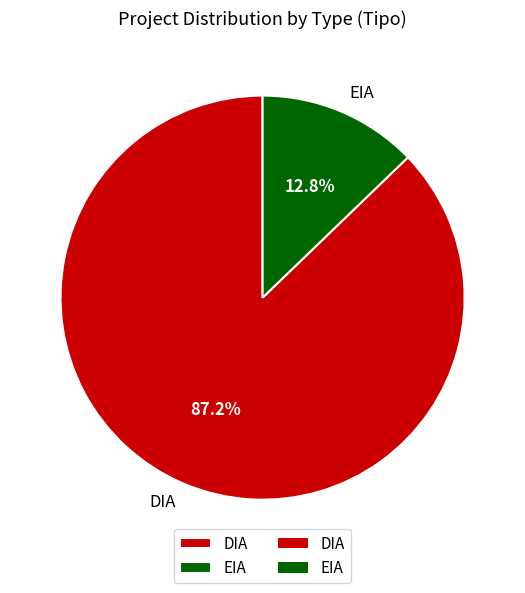

Does EIA represent more than half of the total?

No